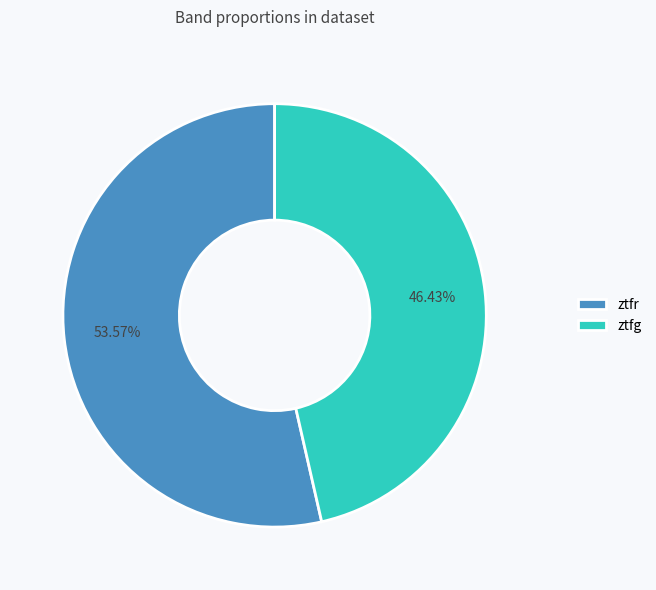

What is the largest slice in the pie chart?

ztfr